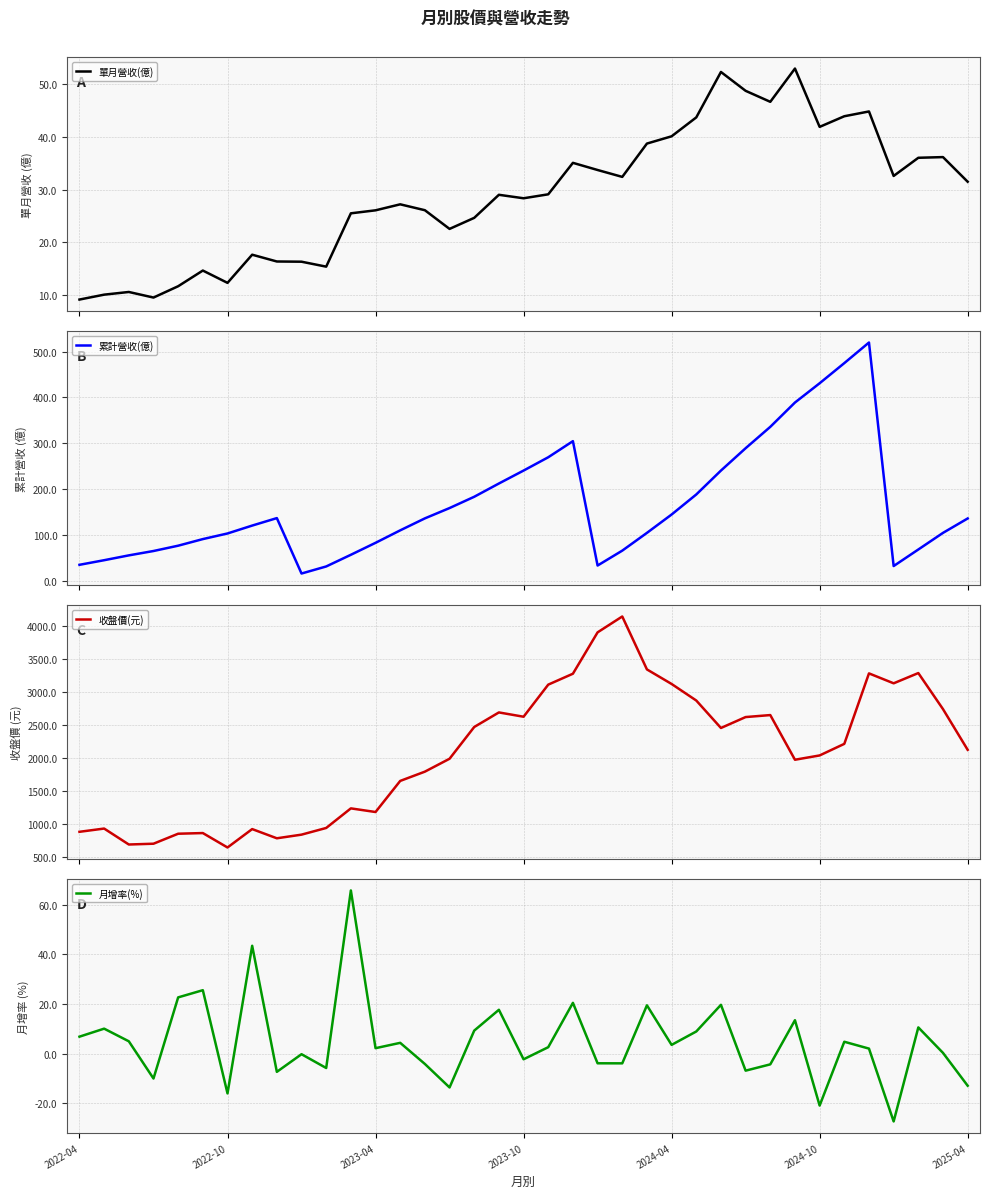

What is the difference between the second highest and second lowest values in the 收盤價(元) series?

3206